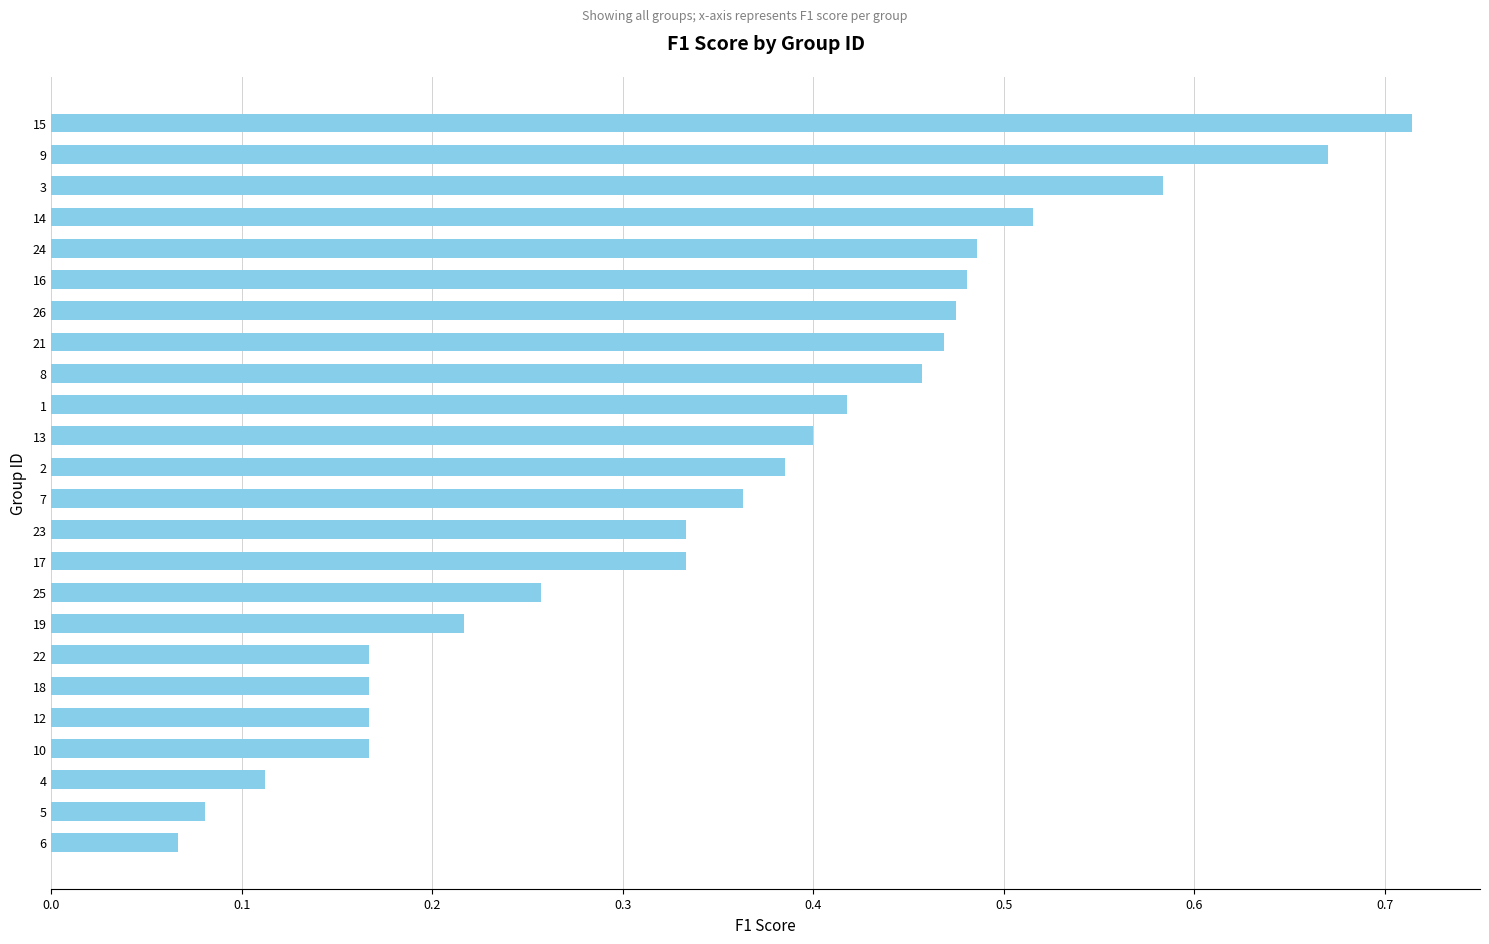

Which has a higher value, 23 or 21?

21